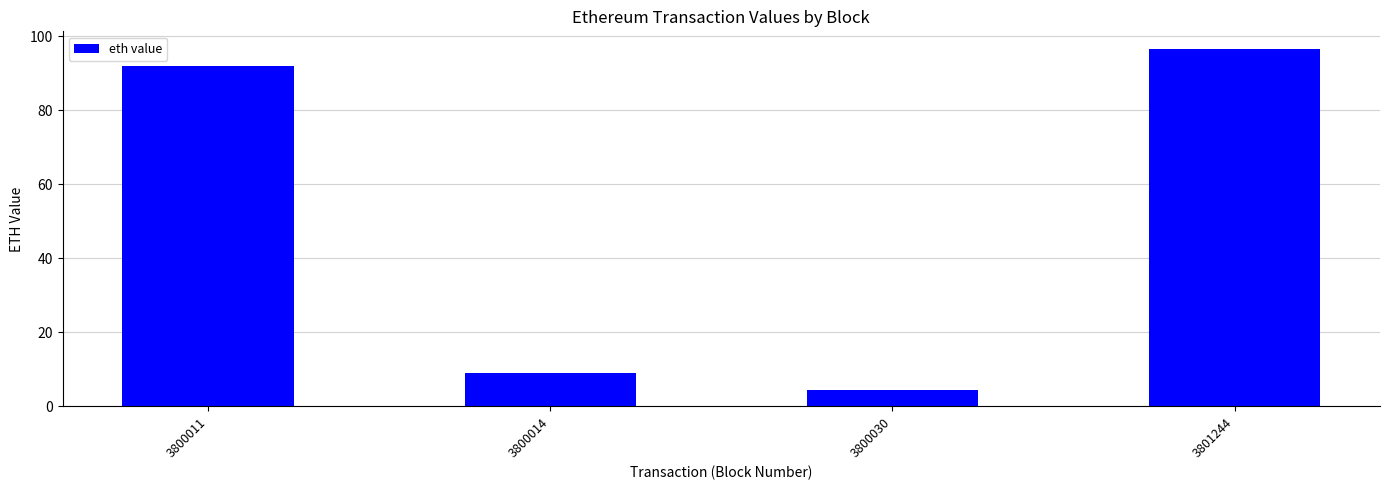

True or false: the data shows 14.1 at 3800014.

False